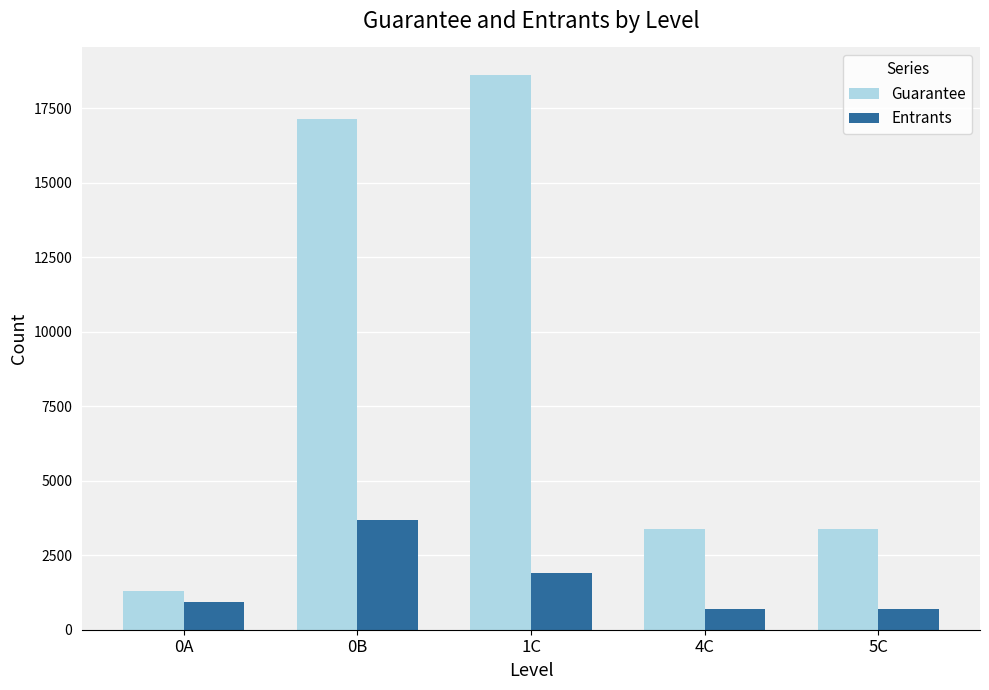

Which series changed the most between 0B and 4C?

Guarantee